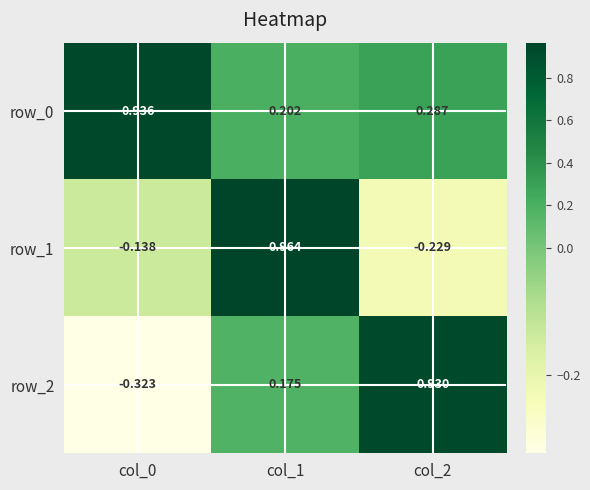

At which label is row_1 closest to 0?

col_0